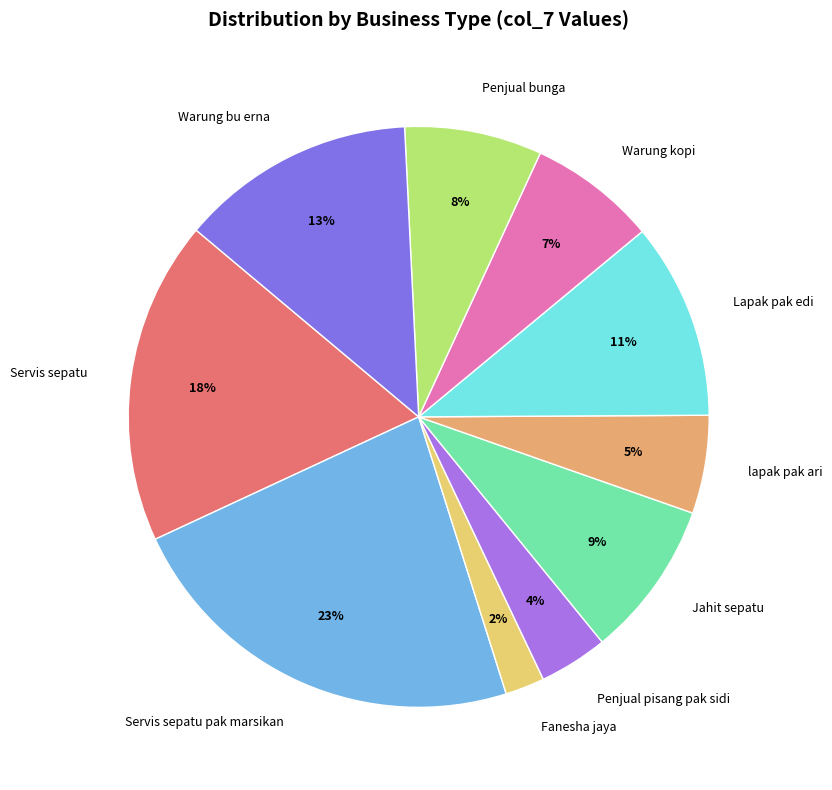

True or false: Jahit sepatu accounts for 9% of the total.

True